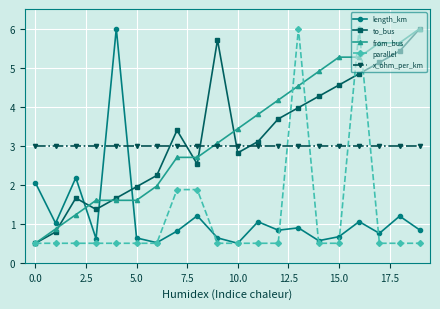

What are all the series names shown in the legend?

length_km, to_bus, from_bus, parallel, x_ohm_per_km